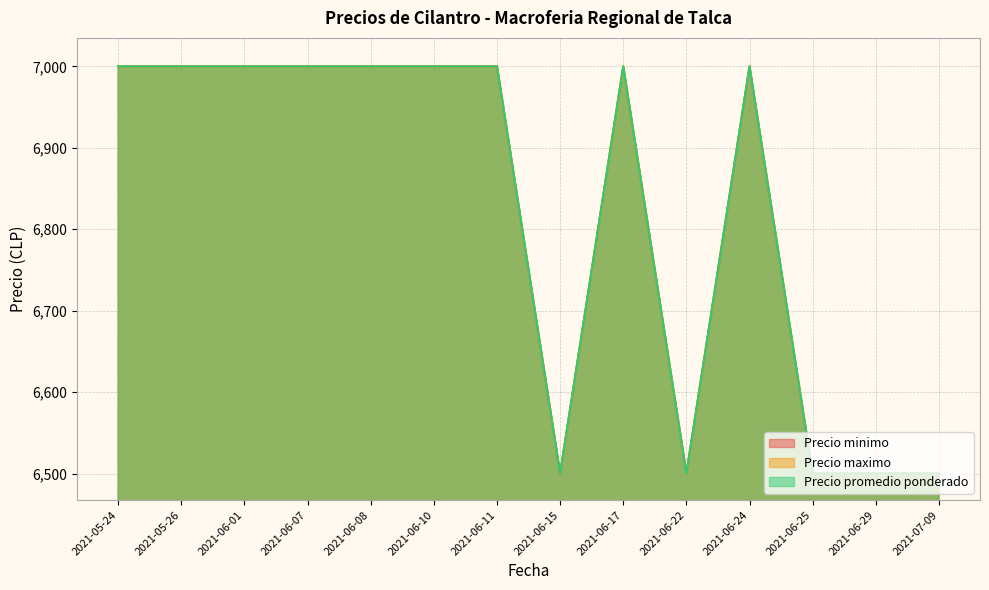

What position from the left is 2021-06-24?

11